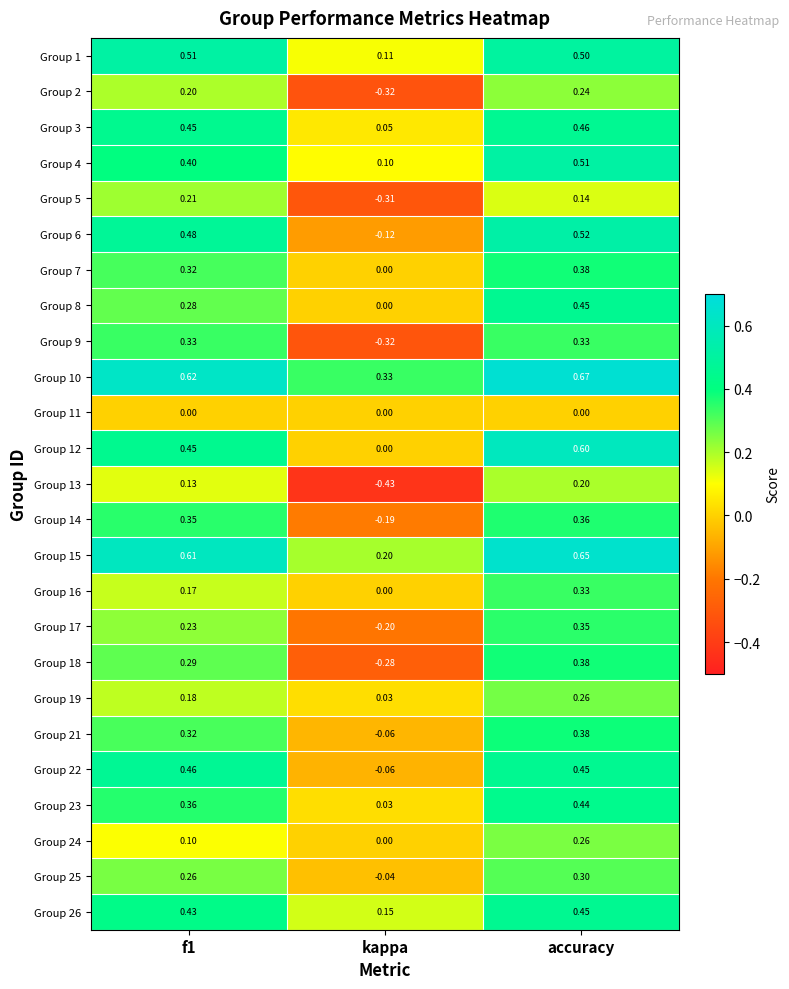

At which label does Group 10 reach its peak?

accuracy